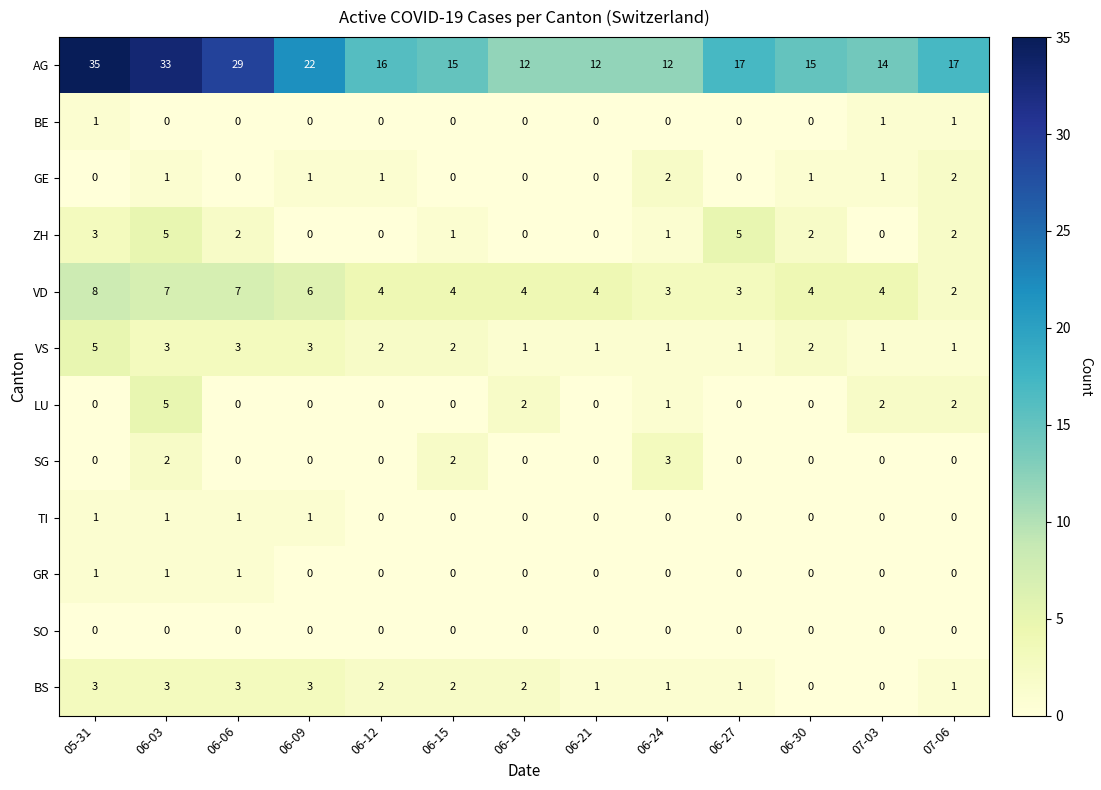

Which series has the widest spread of values?

AG